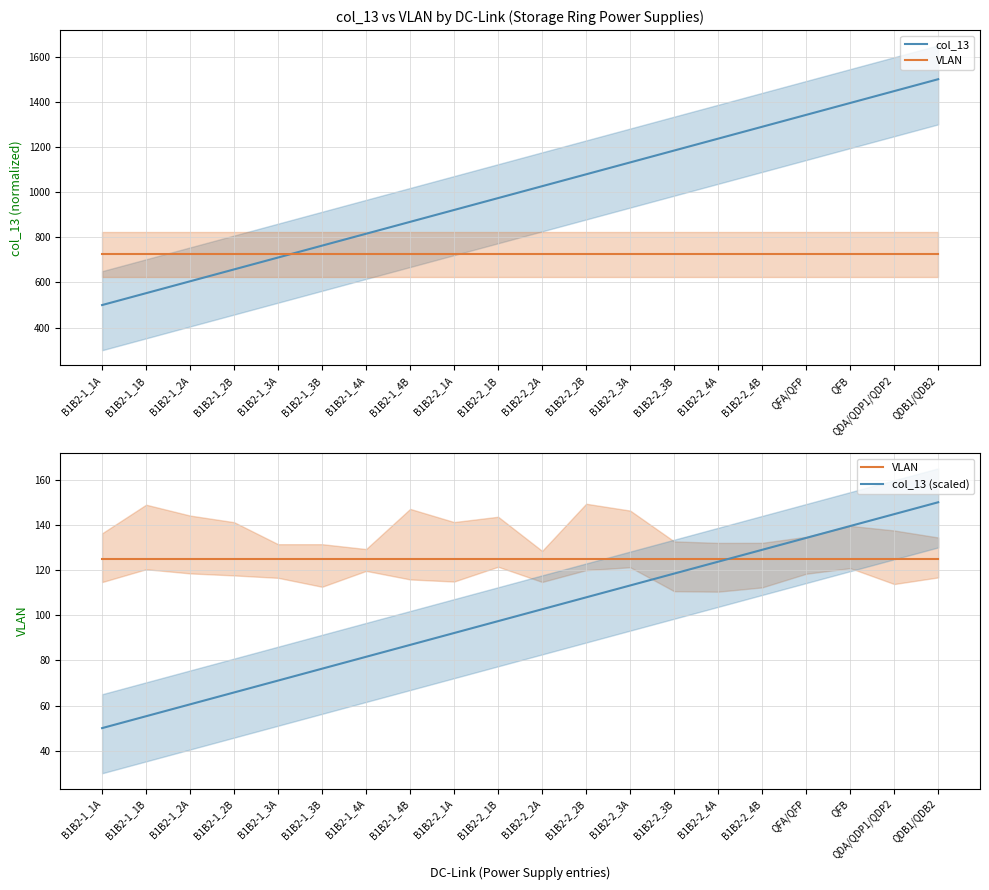

The value of col_13 (scaled) at B1B2-2_4B is 79.8. True or false?

False